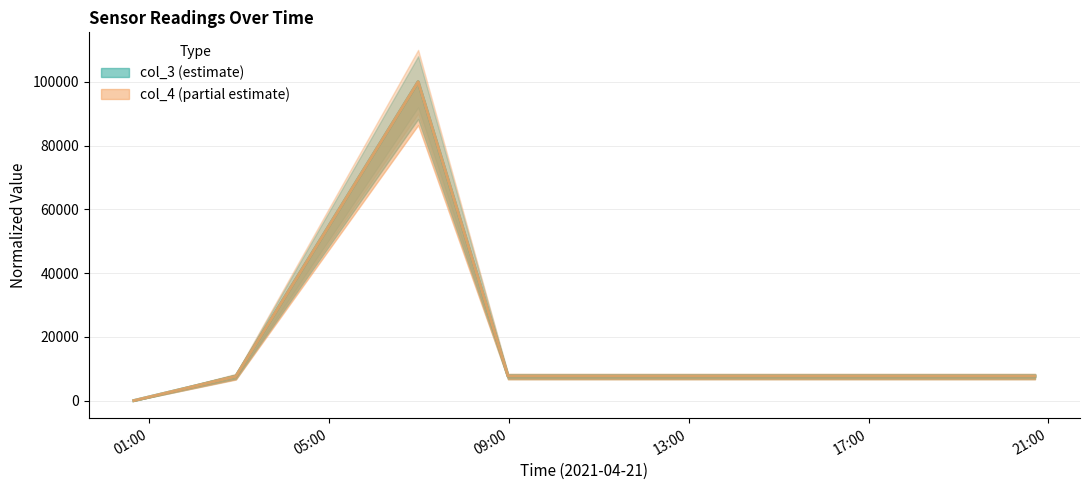

How many categories are shown in the chart?

6